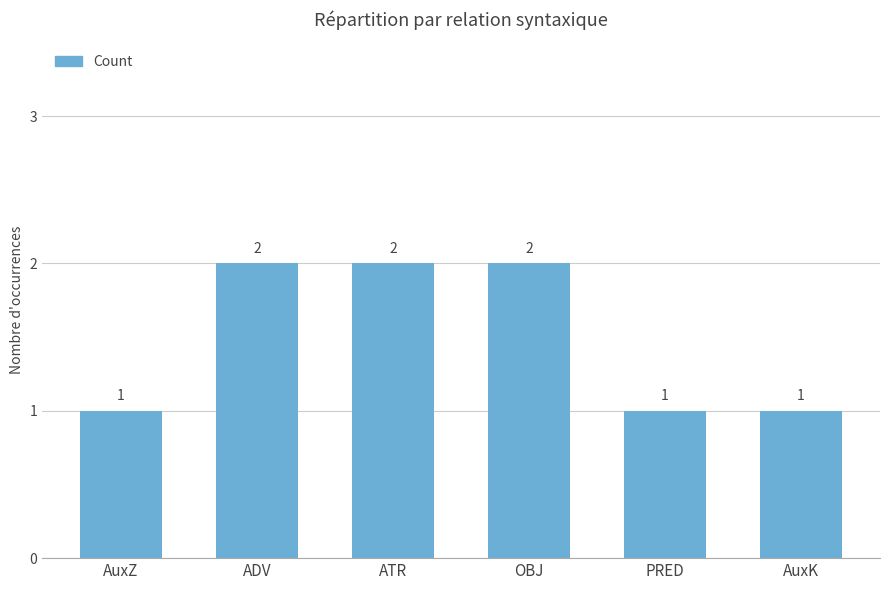

The chart shows a value of 3 at ADV. True or false?

False